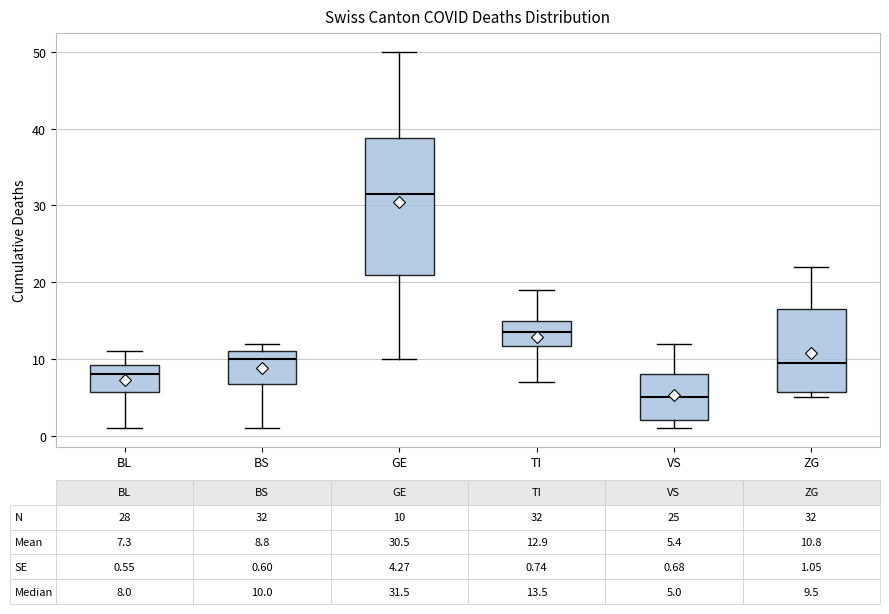

Comparing the boxes themselves (not the whiskers), which one is the tallest?

GE